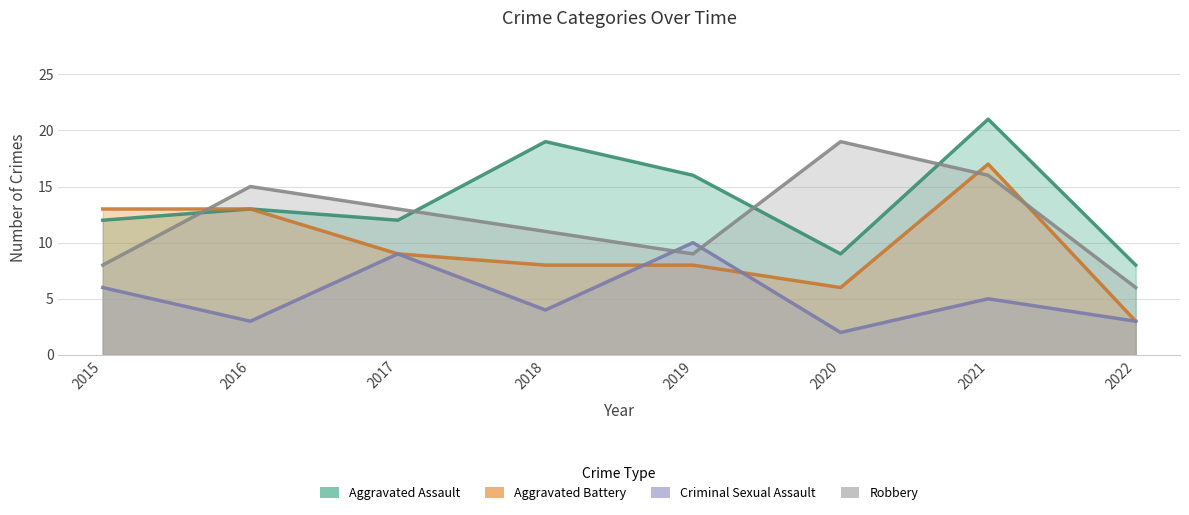

True or false: Robbery and Criminal Sexual Assault intersect in this chart.

True